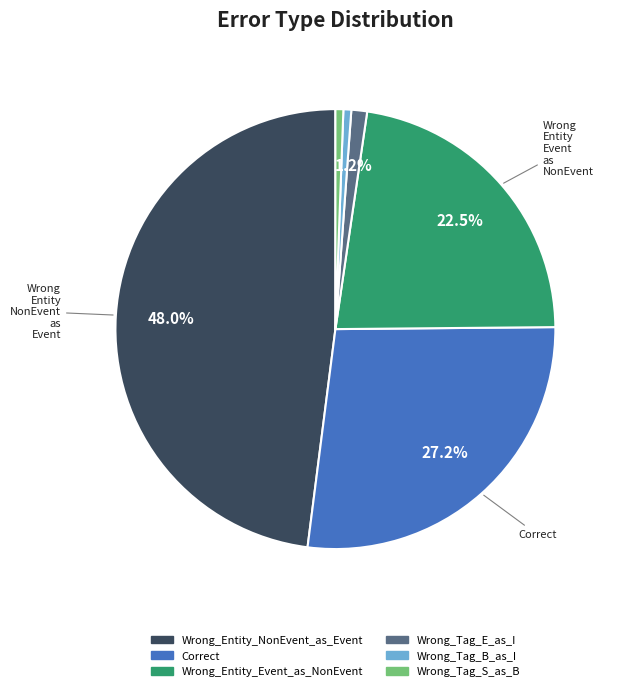

To the nearest percent, what is the difference between the largest and smallest slice percentages?

47%